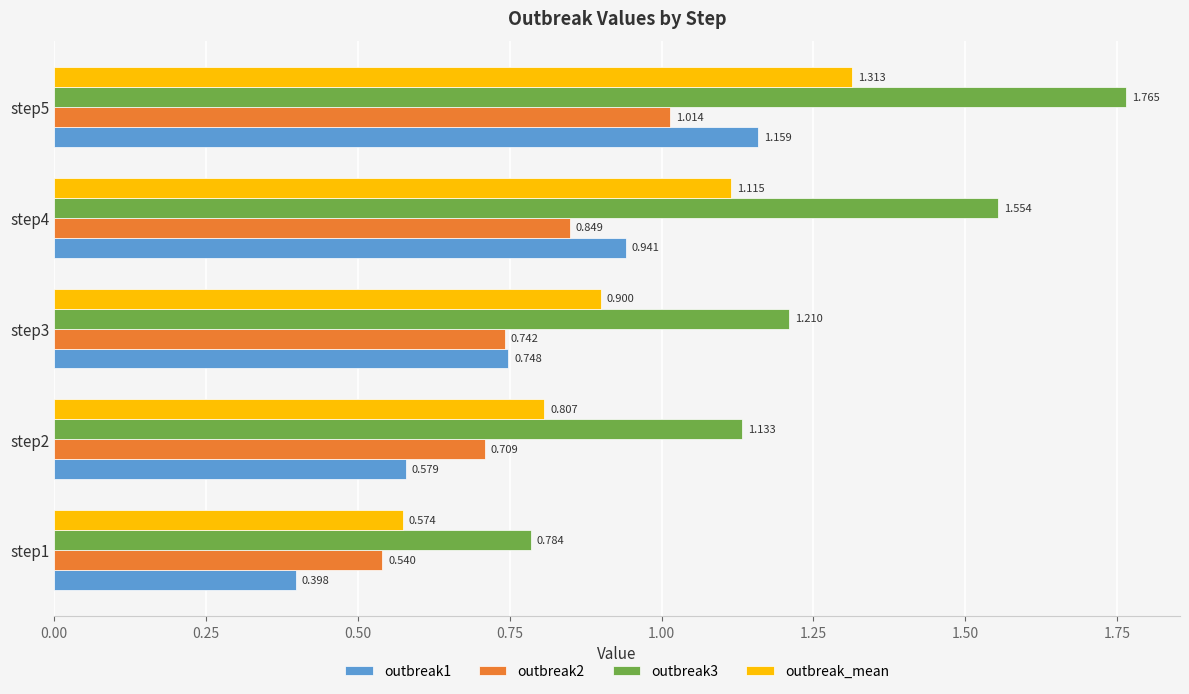

Is the value of outbreak3 at step3 greater than the value of outbreak_mean at step2?

Yes